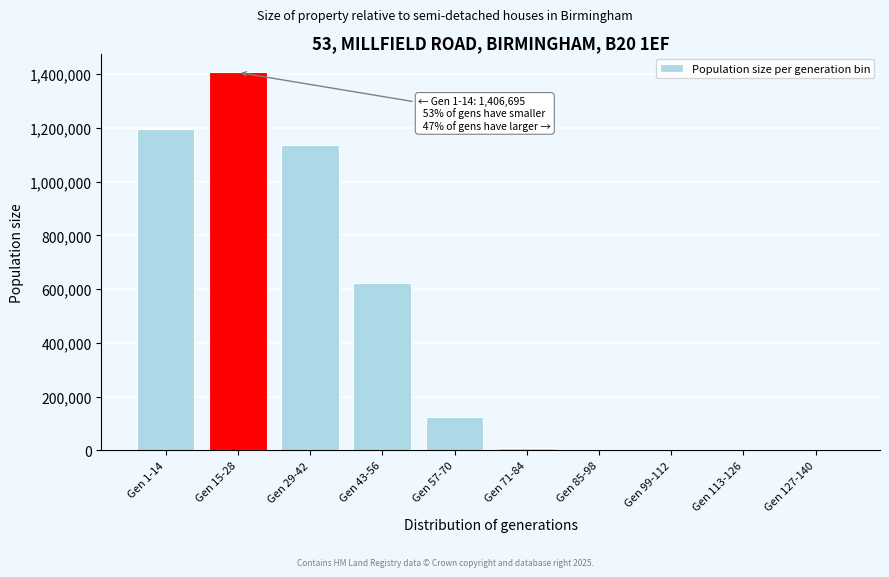

Which category has the highest value across all series?

Gen 15-28